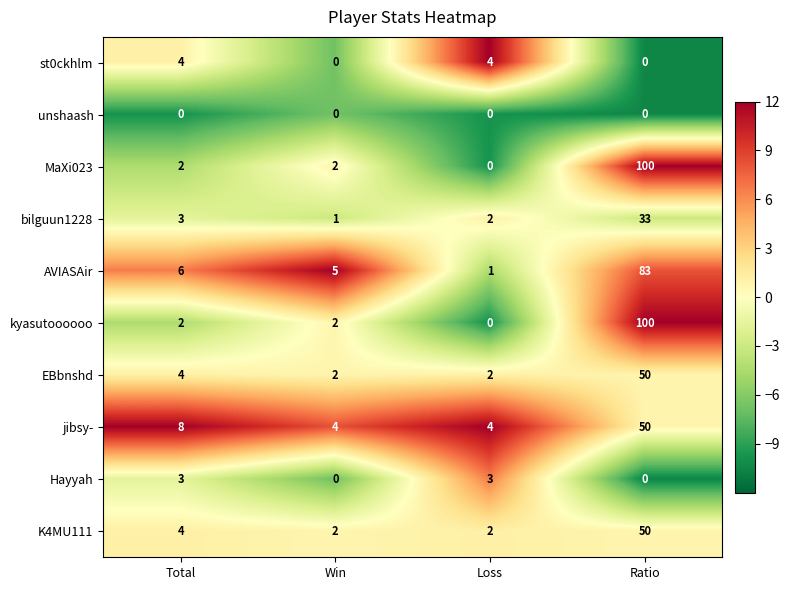

What is the difference between the highest and lowest values at Win?

5